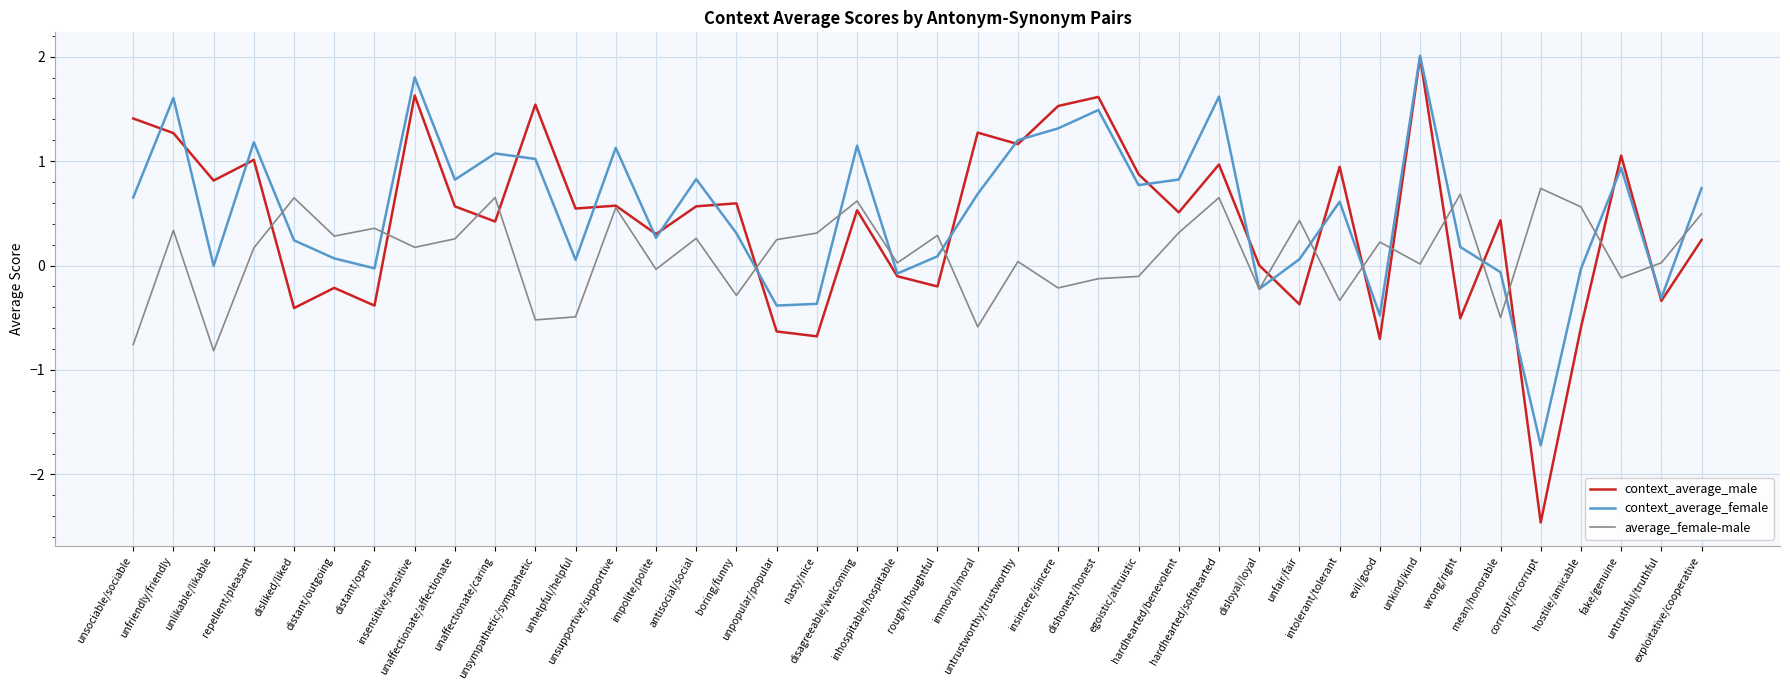

What is the minimum value shown in the chart?

-2.5